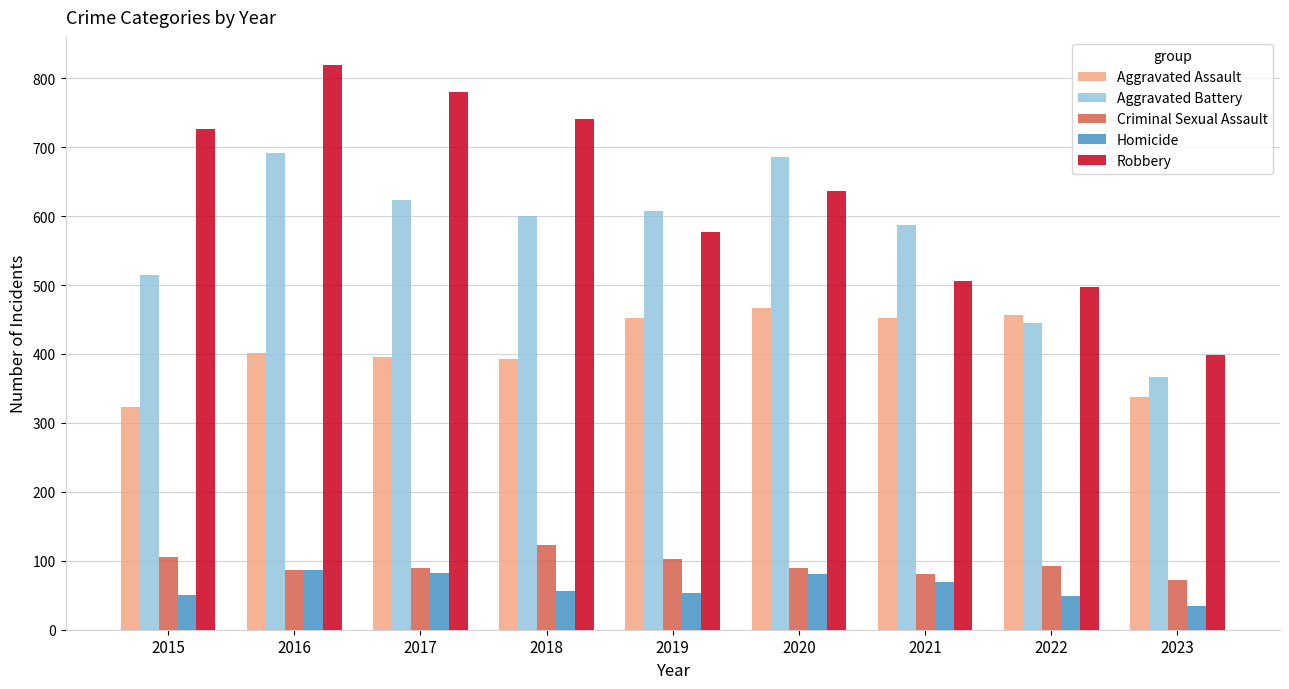

Are the bars horizontal?

No